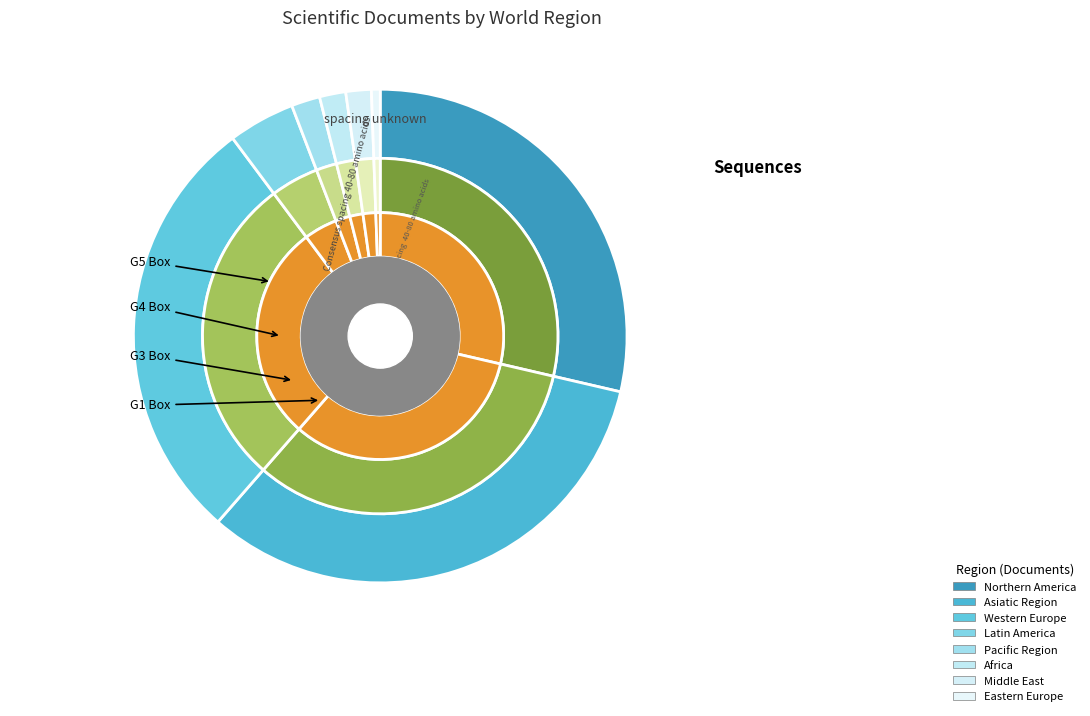

How many segments does this pie chart have?

8